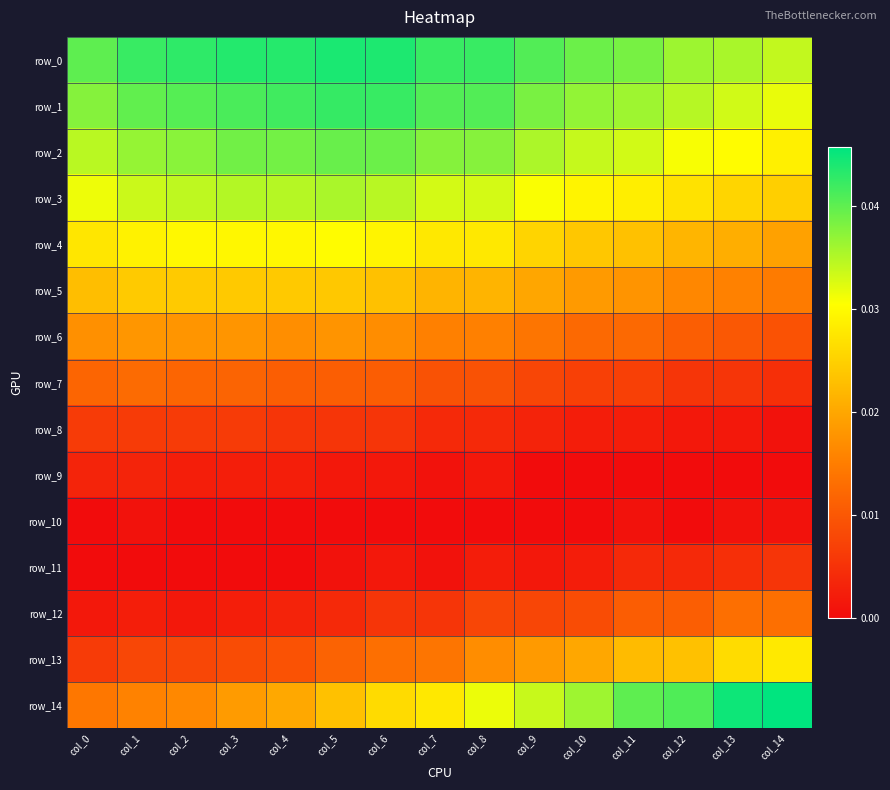

How many row_13 values are between 0 and 1?

15